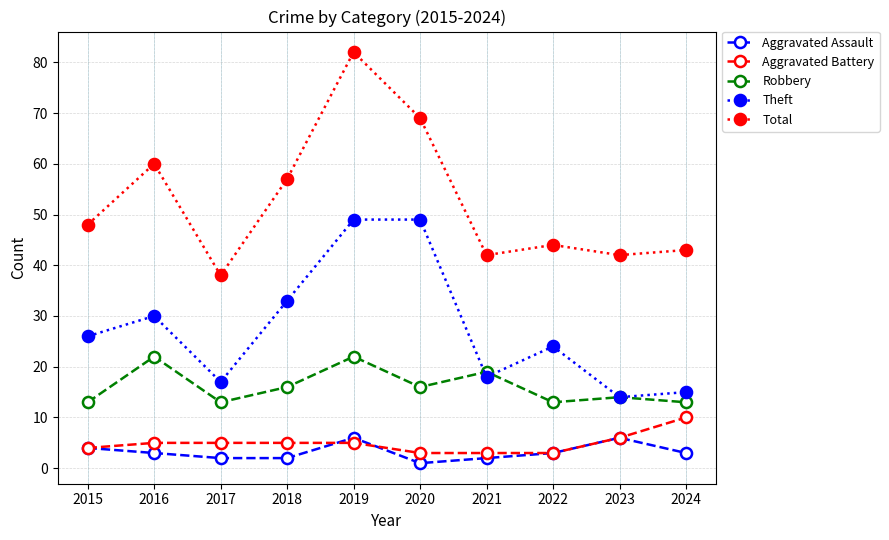

What is the maximum value for Aggravated Assault?

6